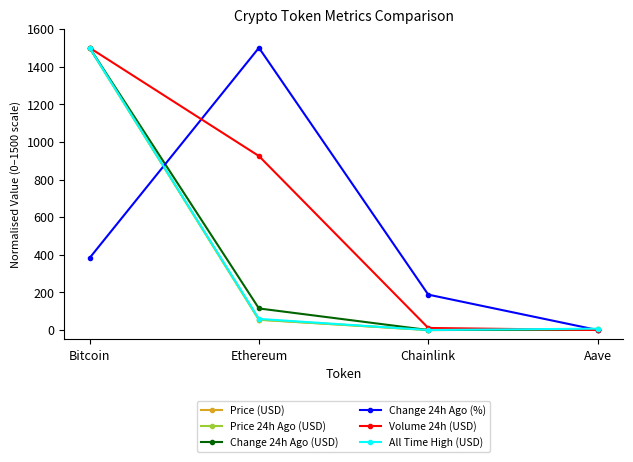

What is the difference between the highest and lowest values at Ethereum?

1445.6